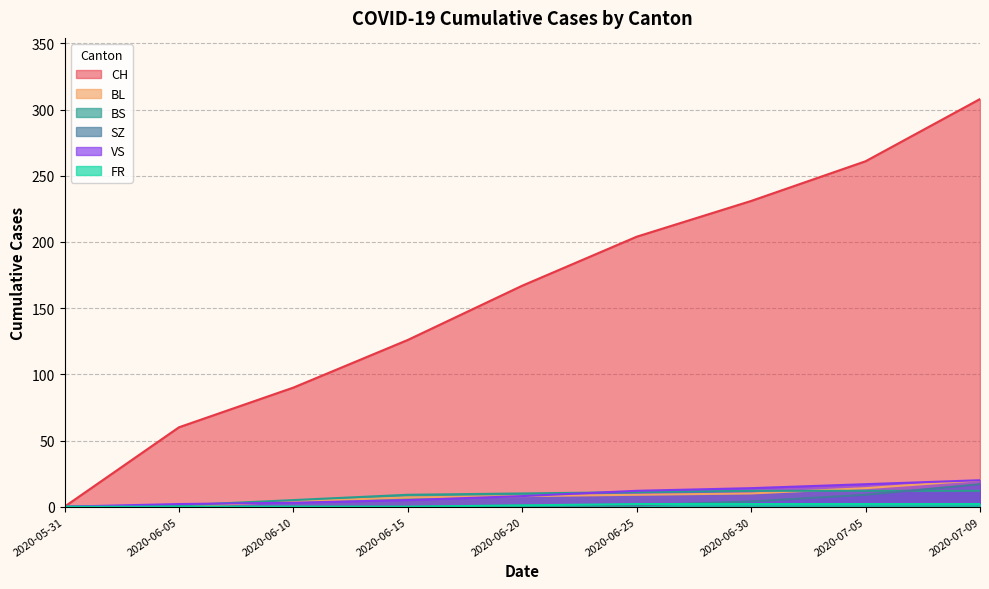

What is the sum of all BL values?

72